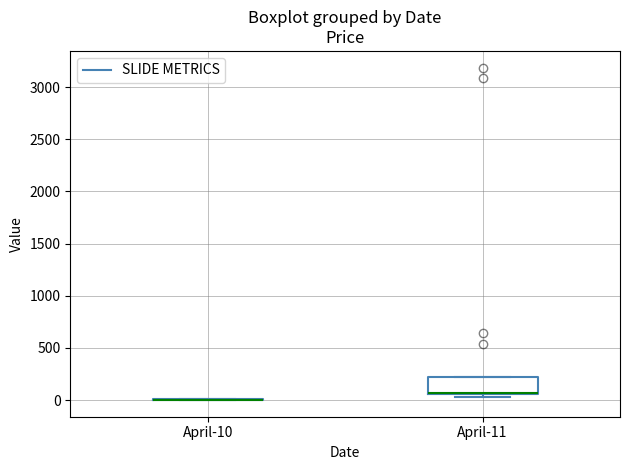

Comparing the boxes themselves (not the whiskers), which one is the tallest?

April-11